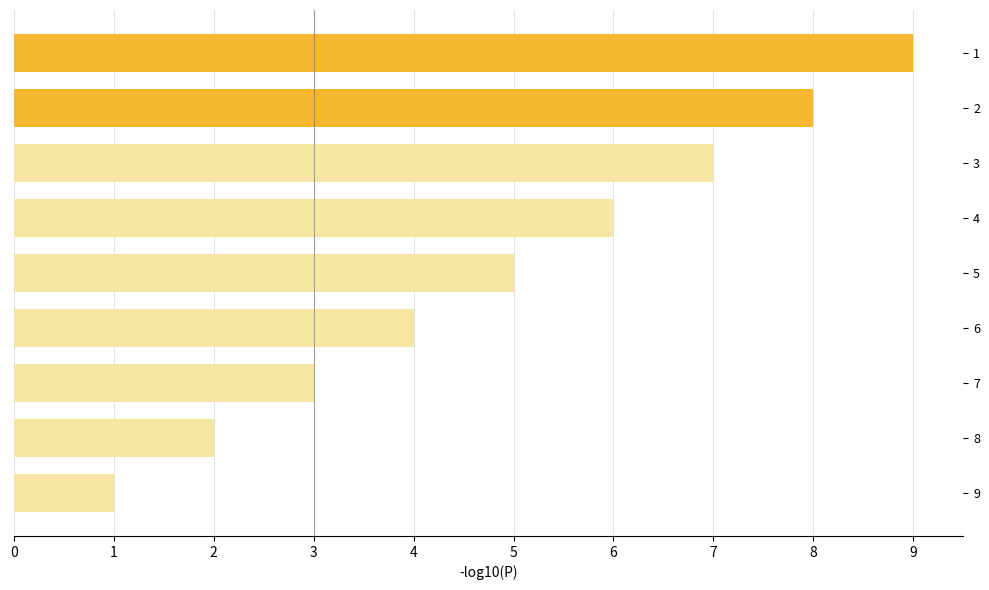

What is the minimum value shown in the chart?

1